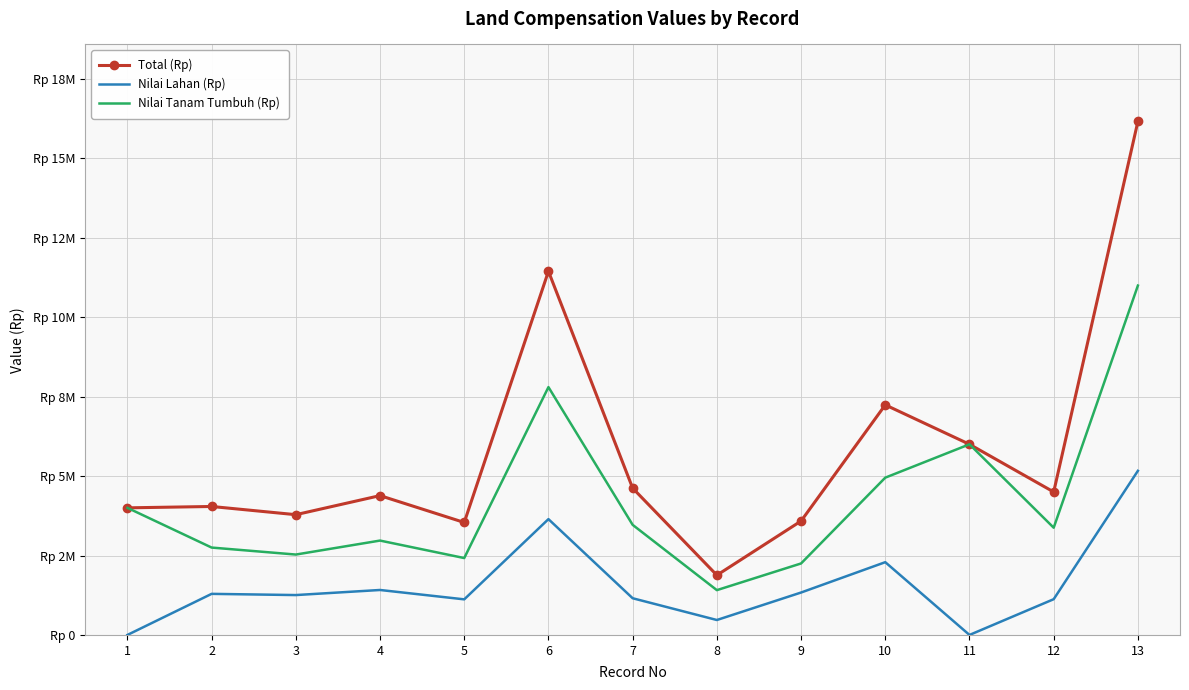

True or false: Nilai Tanam Tumbuh (Rp) has more than 0 interior local peaks.

True